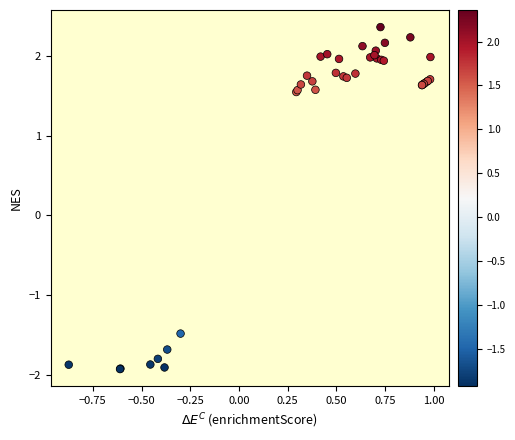

What Y value in the scatter plot is closest to 0?

-1.5